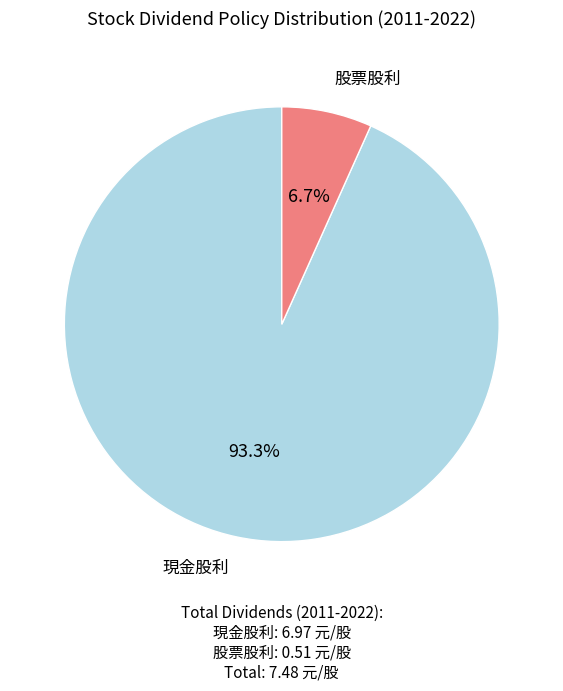

Does any single category account for the majority?

Yes